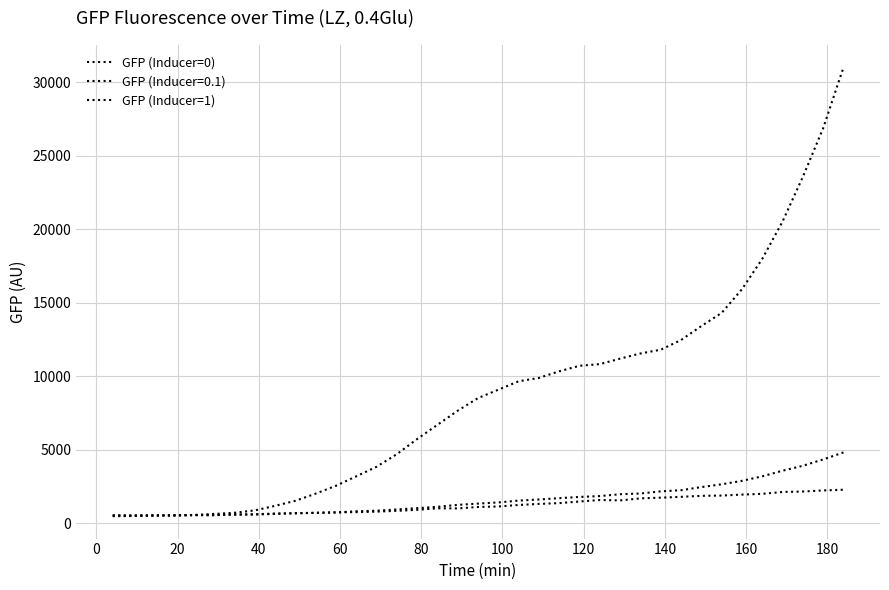

Between which two adjacent categories do GFP (Inducer=0) and GFP (Inducer=1) first intersect?

40 and 60